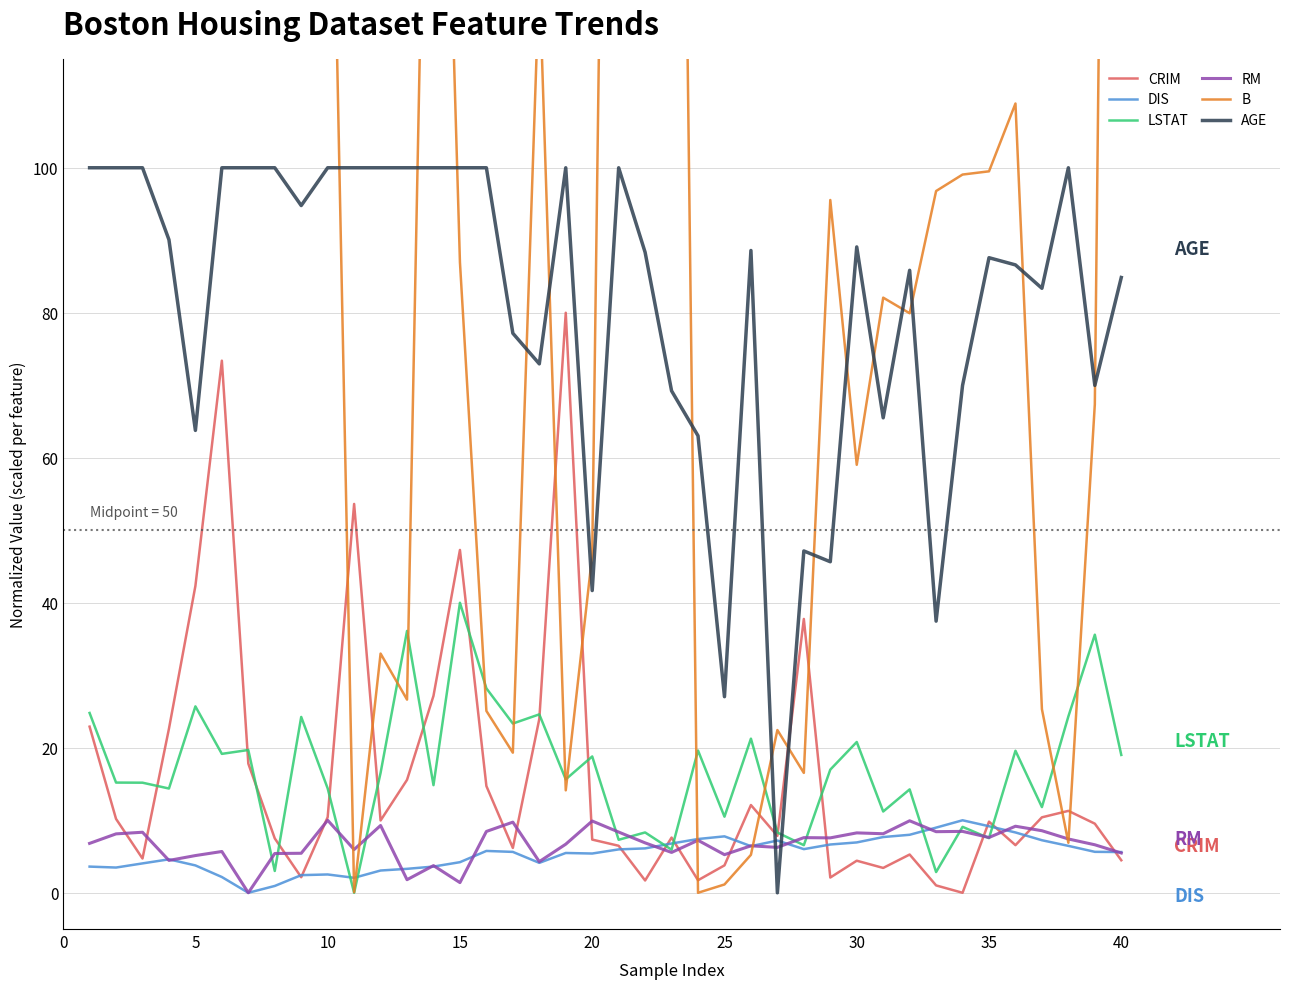

How many times do AGE and DIS cross each other?

2